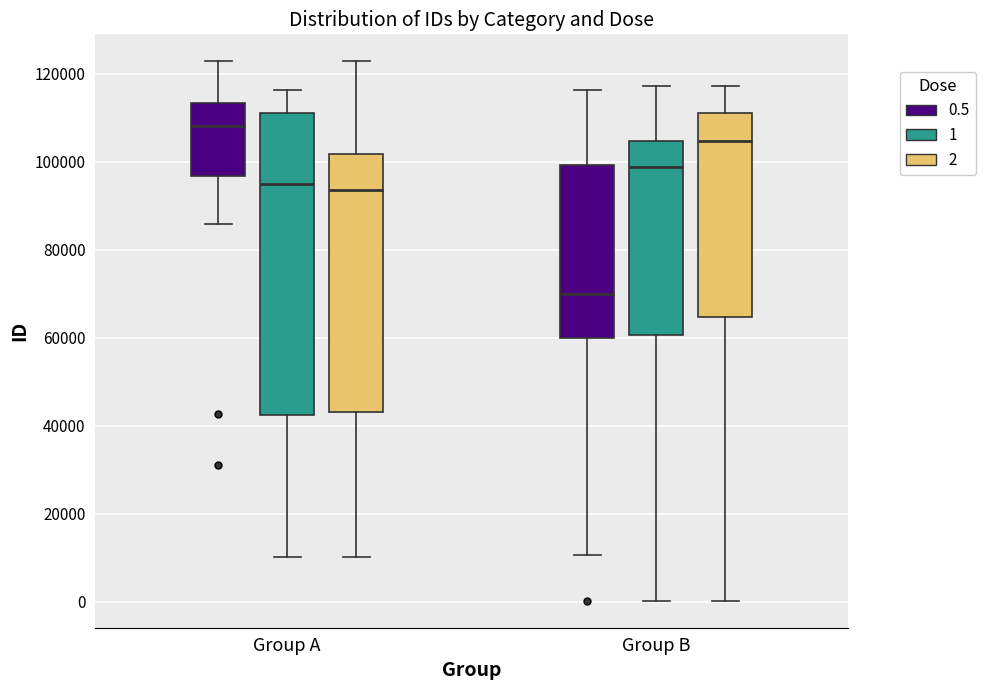

Comparing the boxes themselves (not the whiskers), which one is the tallest?

Group A (1)